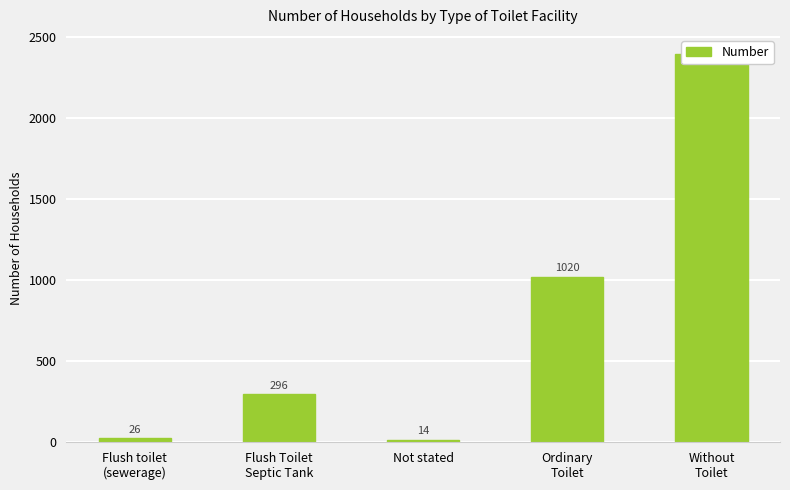

List the labels in order of value, largest first.

Without
Toilet, Ordinary
Toilet, Flush Toilet
Septic Tank, Flush toilet
(sewerage), Not stated